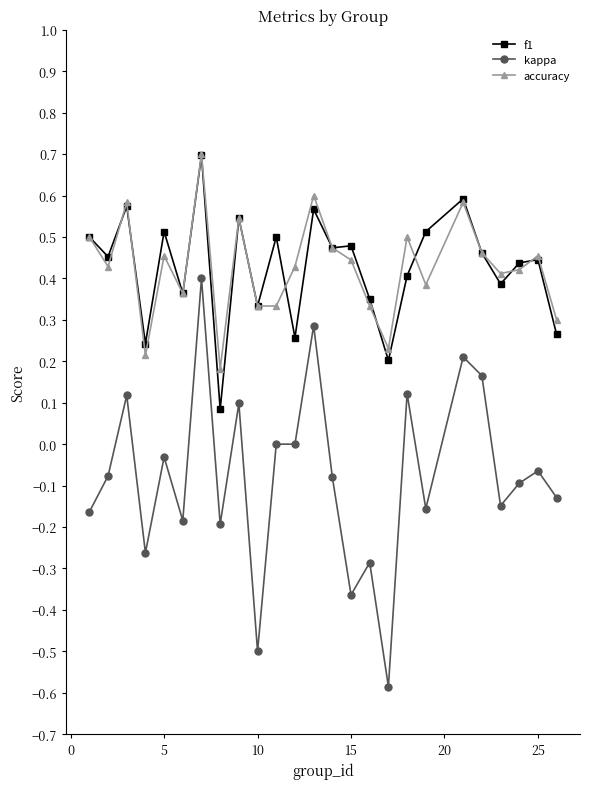

Count the number of categories in the chart.

25